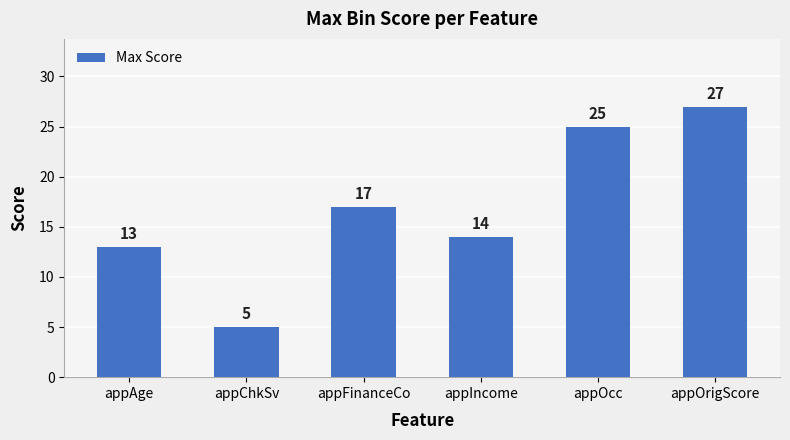

Reading left to right, transcribe all the data shown in this chart.

13	5	17	14	25	27